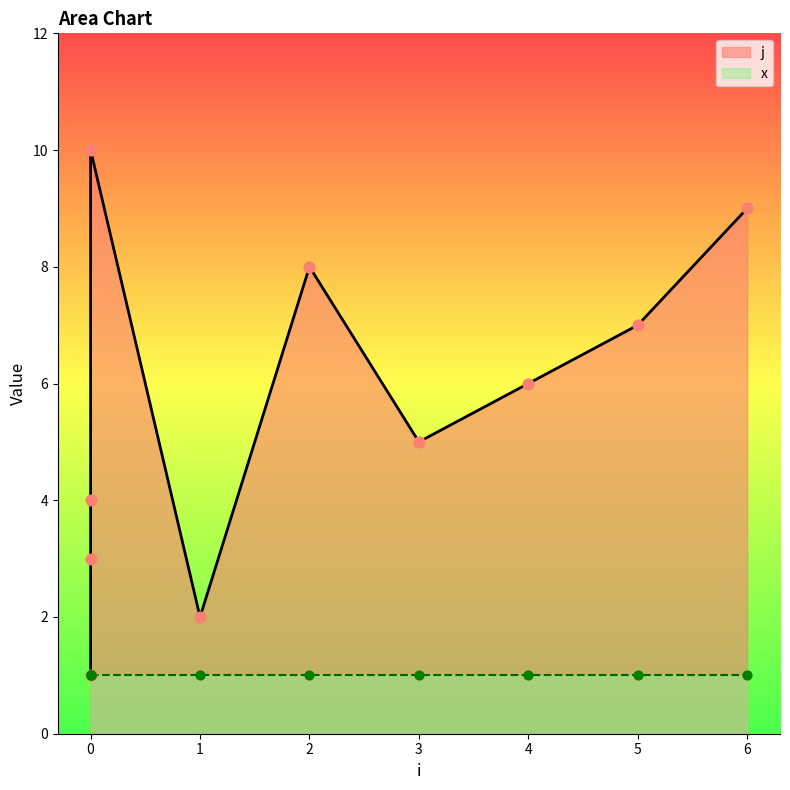

Approximately how many times larger is the value at 0 compared to 1?

1.5